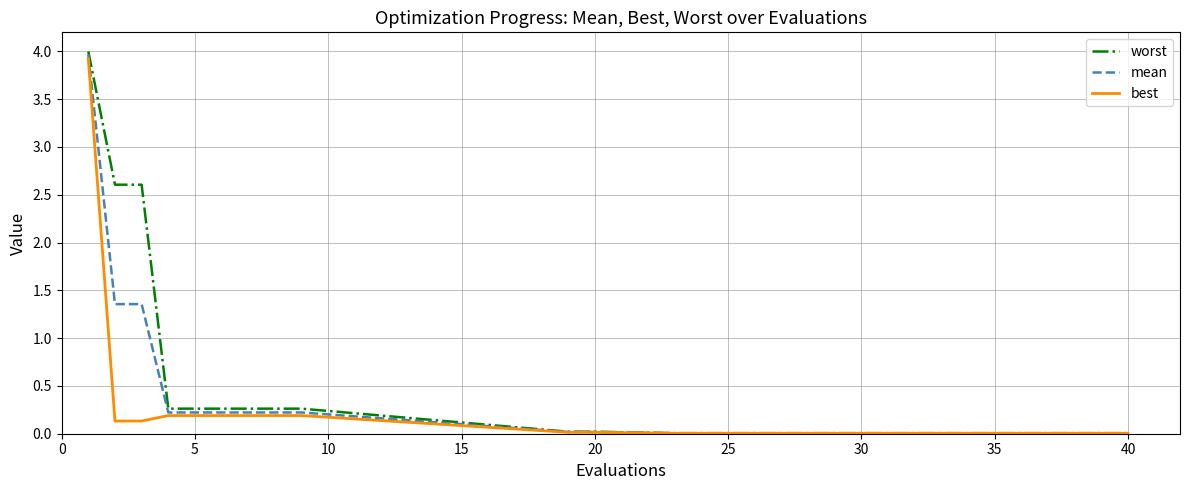

Which series has the largest range (max minus min)?

worst